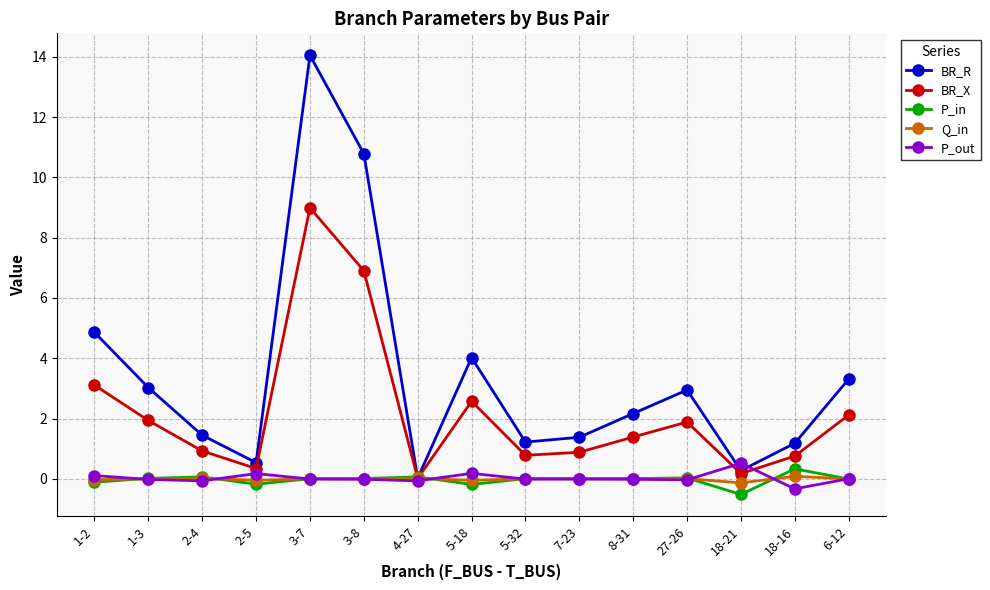

The value of BR_R at 27-26 is 2.9. True or false?

True